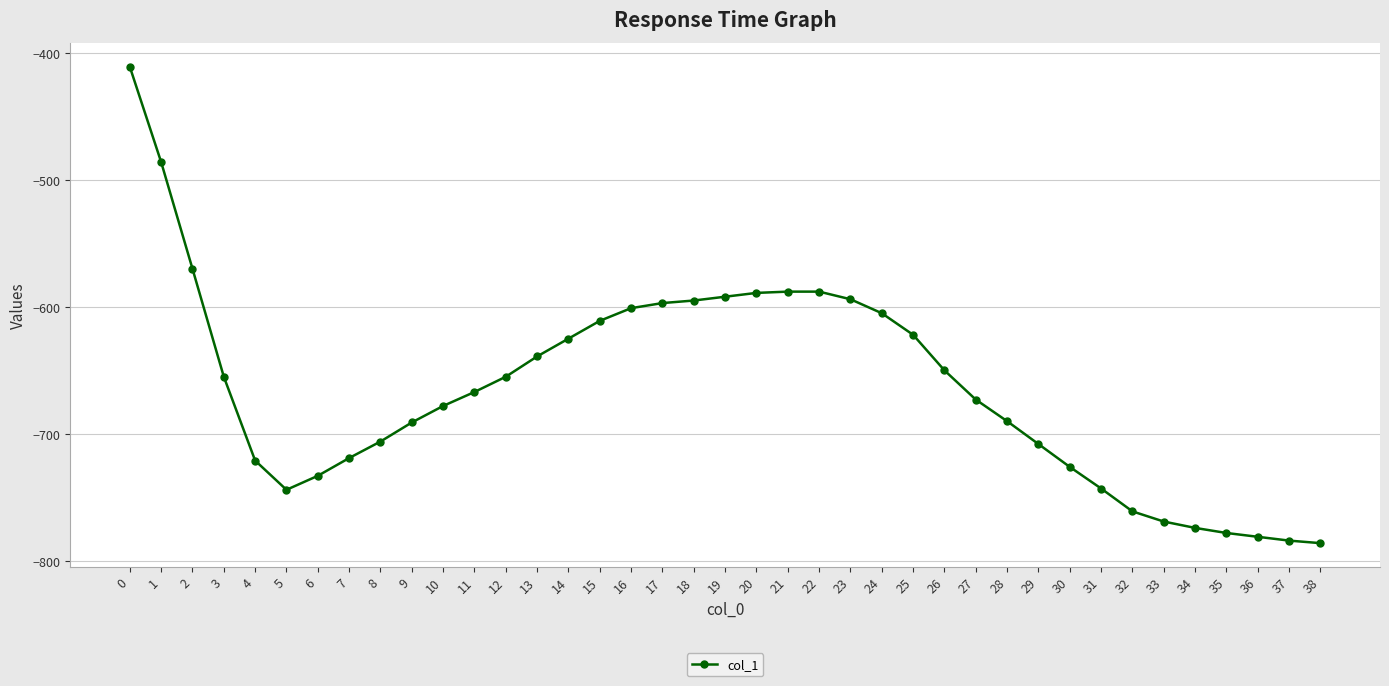

What is the difference between the second highest and minimum values?

300